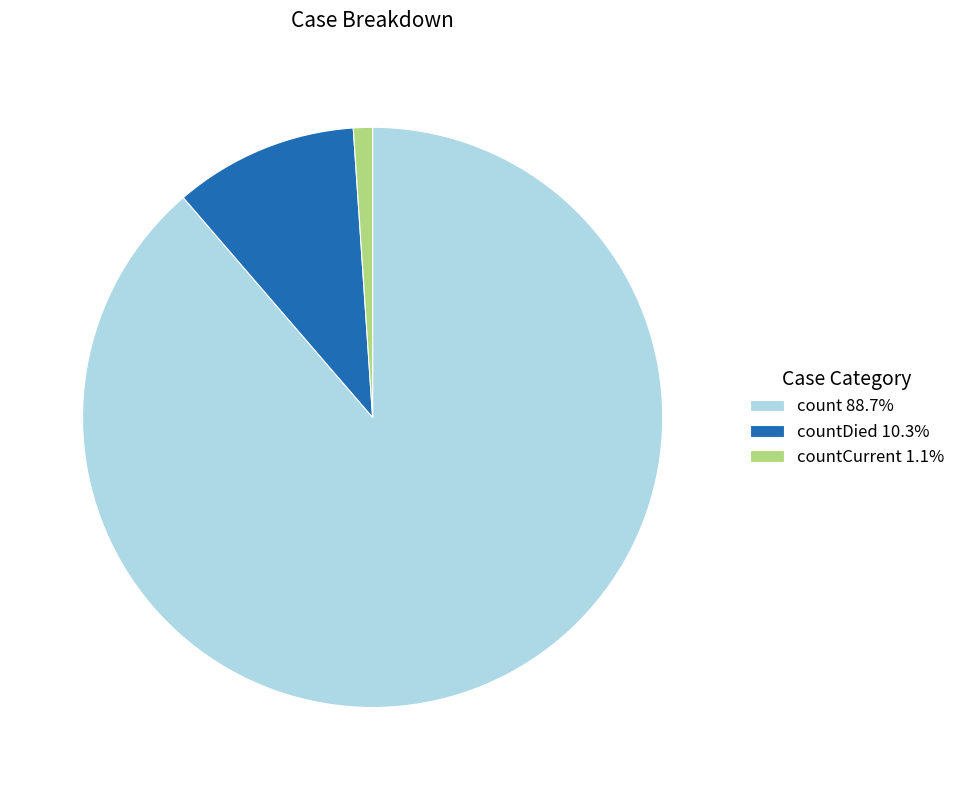

How many slices are in this pie chart?

3